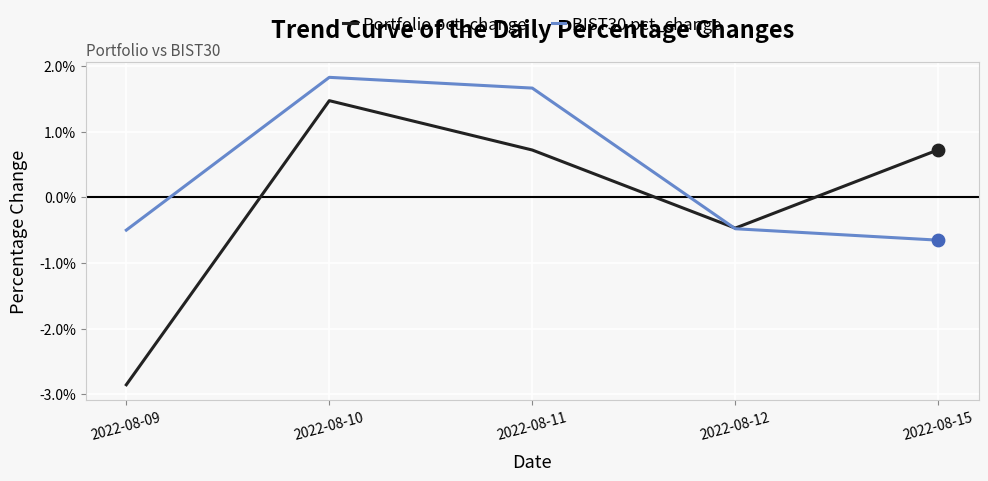

Is the value of BIST30 pct_change at 2022-08-09 greater than the value of Portfolio pct_change at 2022-08-09?

Yes